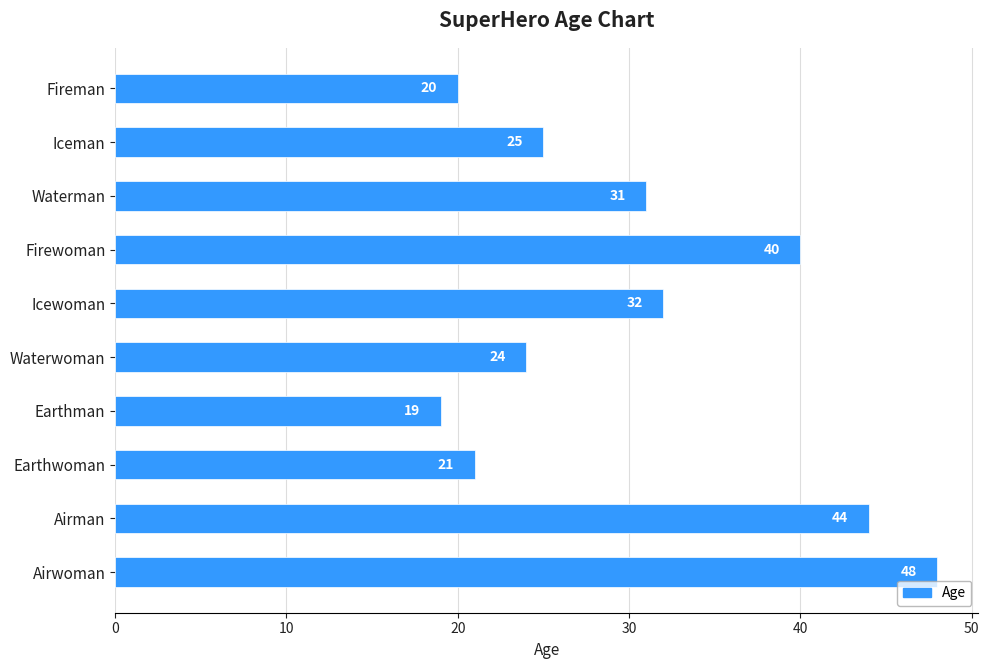

What is the average value?

30